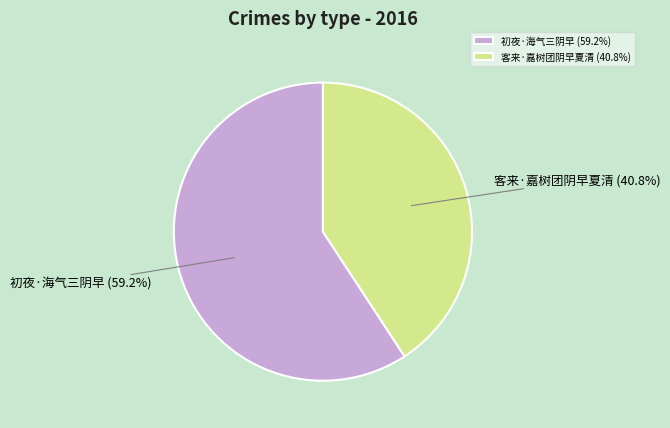

True or false: 客来·嘉树团阴早夏清 accounts for 41% of the total.

True